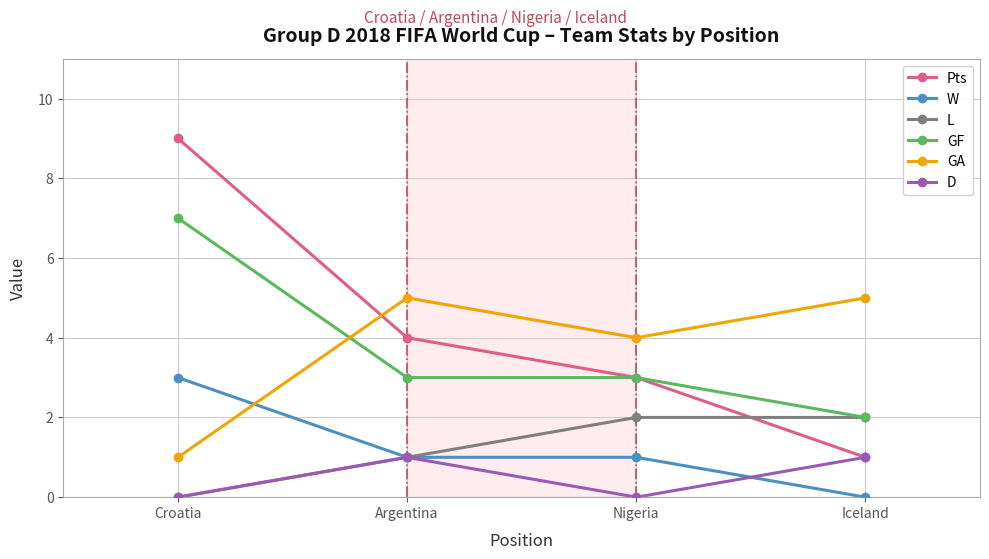

The L series shows 2 at Nigeria. True or false?

True